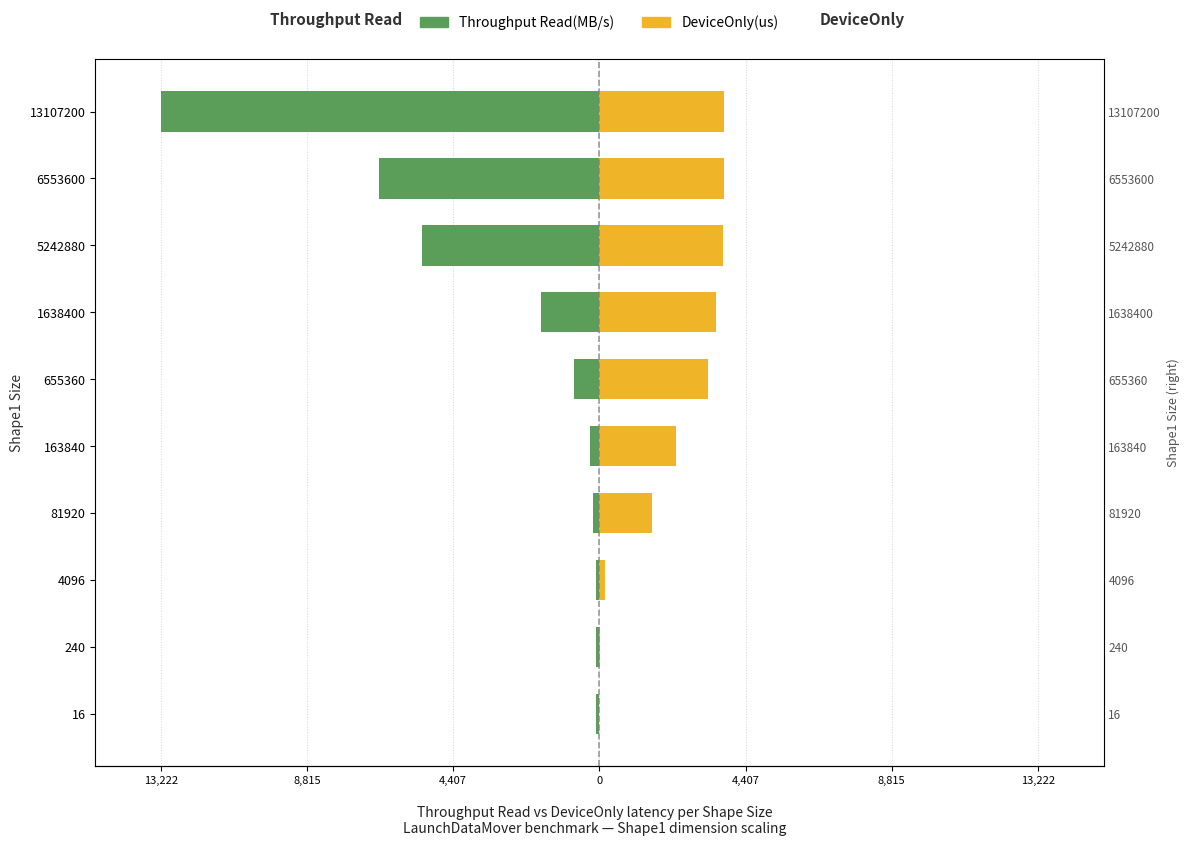

True or false: DeviceOnly(us) has a value of 15.8 at 240.

False